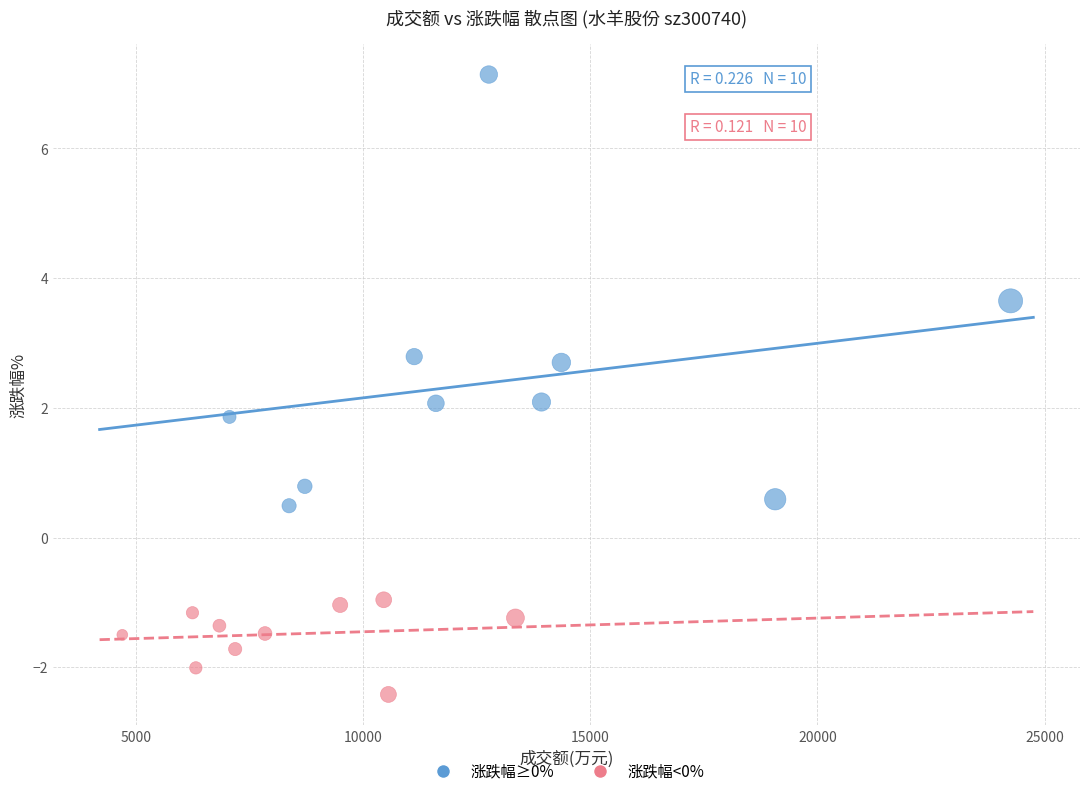

Which series has the widest spread of Y values?

涨跌幅≥0%